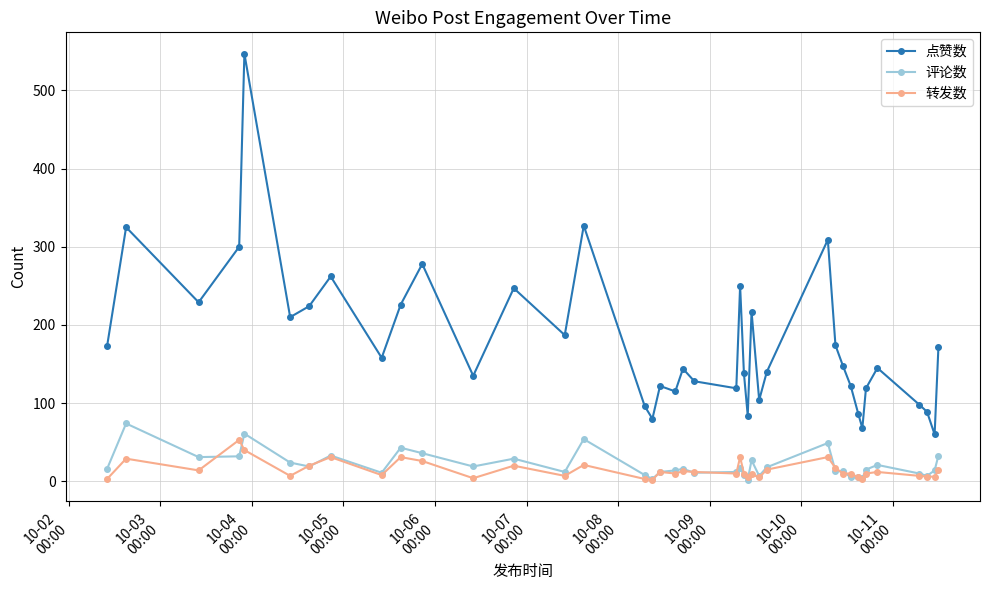

What is the maximum value shown in the chart?

547